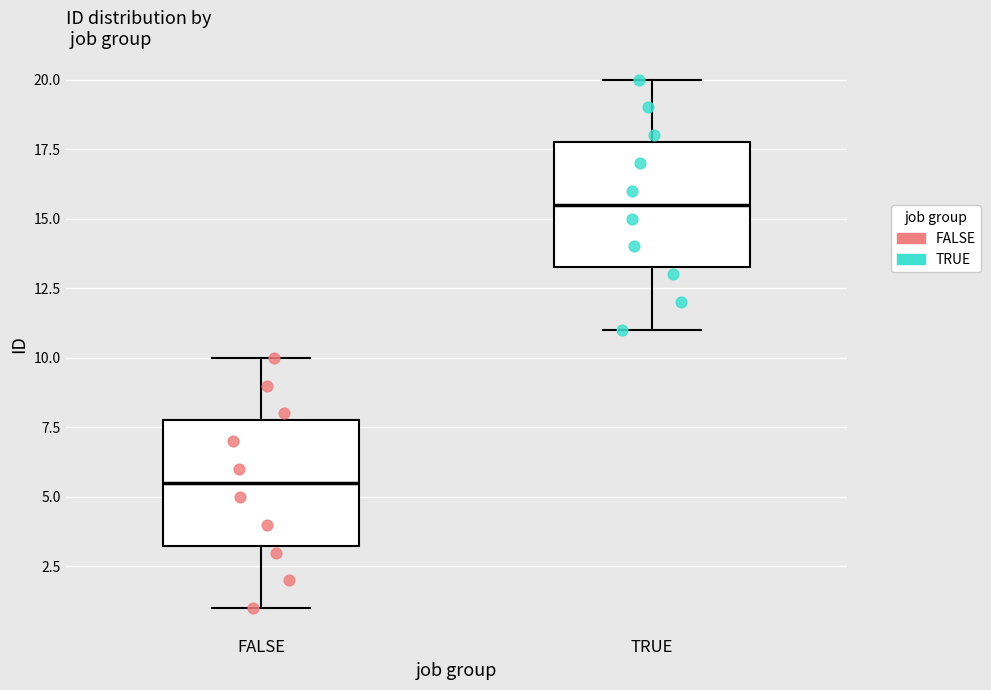

Reading left to right, read every box against the y-axis: the position of its median line, the range the box covers, and the ends of its whiskers. The values are not printed on the chart, so give them approximately, as read against the axis.

FALSE: median 5.5, box 3.5 to 8.0, whiskers 1.0 to 10.0
TRUE: median 15.5, box 13.5 to 18.0, whiskers 11.0 to 20.0